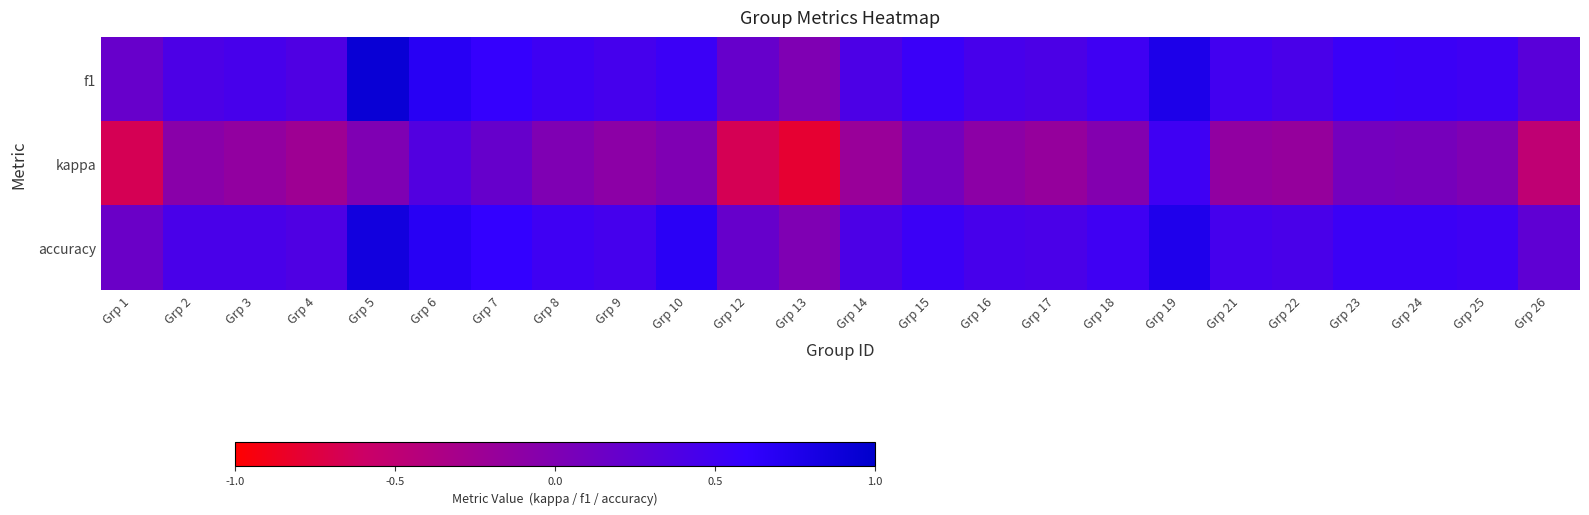

Reading right to left, extract all data points from this chart.

f1: Grp 26=0.3	Grp 25=0.5	Grp 24=0.5	Grp 23=0.5	Grp 22=0.4	Grp 21=0.5	Grp 19=0.8	Grp 18=0.5	Grp 17=0.4	Grp 16=0.4	Grp 15=0.5	Grp 14=0.4	Grp 13=0.0	Grp 12=0.2	Grp 10=0.5	Grp 9=0.5	Grp 8=0.5	Grp 7=0.6	Grp 6=0.7	Grp 5=0.9	Grp 4=0.4	Grp 3=0.4	Grp 2=0.4	Grp 1=0.2
kappa: Grp 26=-0.5	Grp 25=0.0	Grp 24=0.1	Grp 23=0.1	Grp 22=-0.2	Grp 21=-0.1	Grp 19=0.5	Grp 18=-0.0	Grp 17=-0.2	Grp 16=-0.1	Grp 15=0.1	Grp 14=-0.2	Grp 13=-0.8	Grp 12=-0.7	Grp 10=0.0	Grp 9=-0.1	Grp 8=0.0	Grp 7=0.2	Grp 6=0.4	Grp 5=0.0	Grp 4=-0.2	Grp 3=-0.1	Grp 2=-0.1	Grp 1=-0.7
accuracy: Grp 26=0.2	Grp 25=0.5	Grp 24=0.5	Grp 23=0.5	Grp 22=0.4	Grp 21=0.5	Grp 19=0.8	Grp 18=0.5	Grp 17=0.4	Grp 16=0.4	Grp 15=0.5	Grp 14=0.4	Grp 13=0.0	Grp 12=0.2	Grp 10=0.7	Grp 9=0.5	Grp 8=0.5	Grp 7=0.6	Grp 6=0.7	Grp 5=0.9	Grp 4=0.4	Grp 3=0.4	Grp 2=0.4	Grp 1=0.2